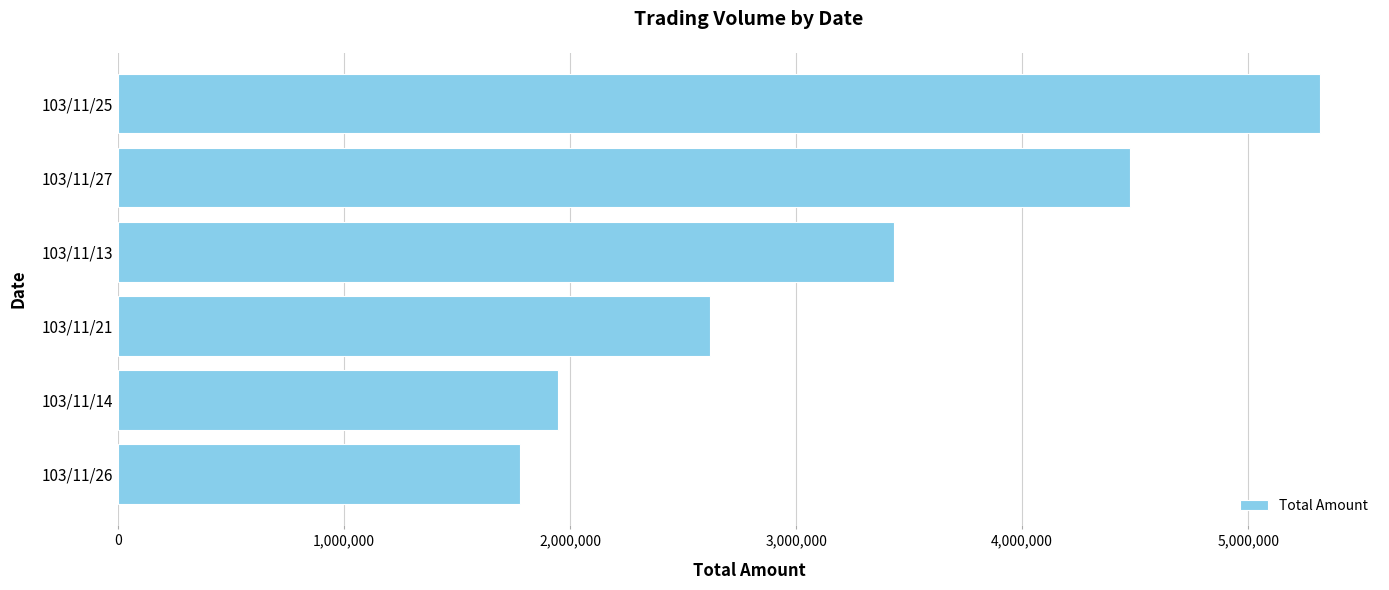

What is the difference between the values at 103/11/25 and 103/11/21?

2697500